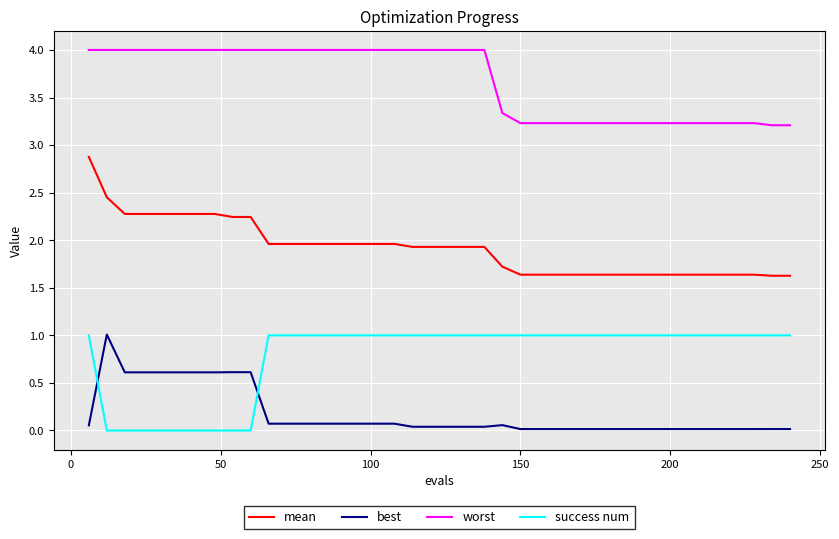

Count the success num values in the range 1 to 2.

31